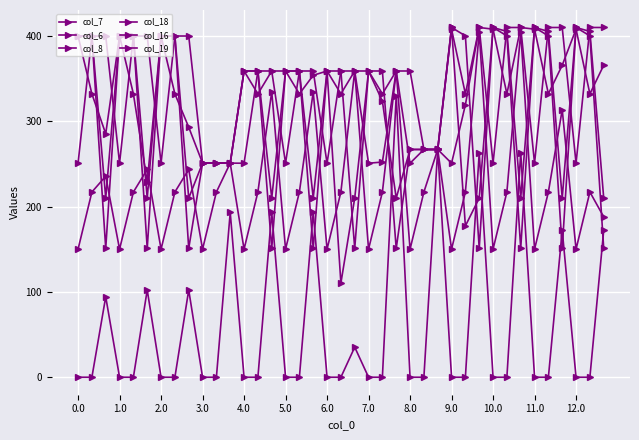

Is this an area chart (filled region under the line)?

No